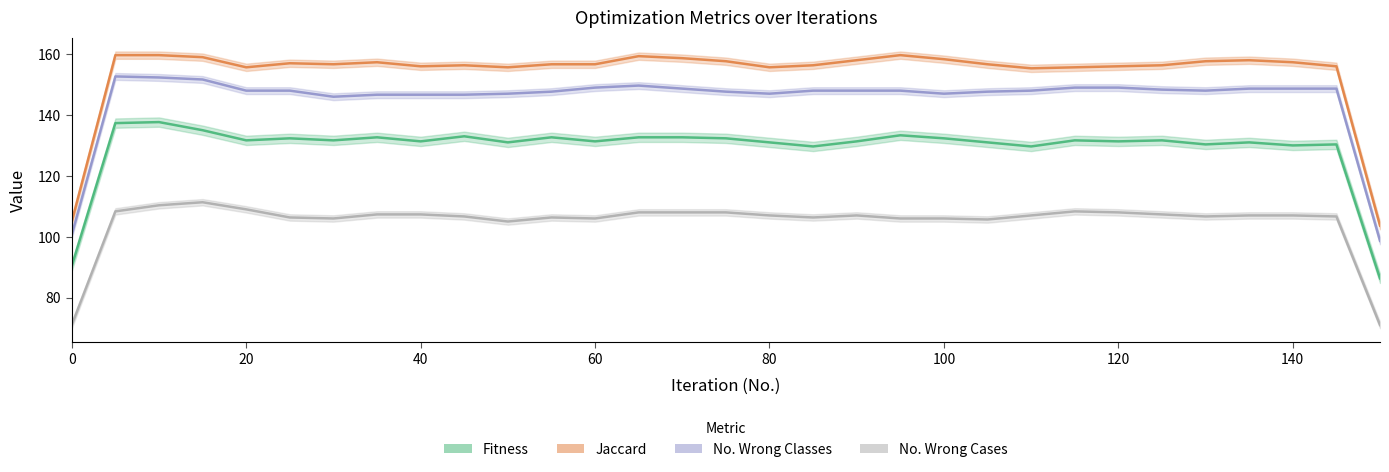

What is the total value across all series at 135?

546